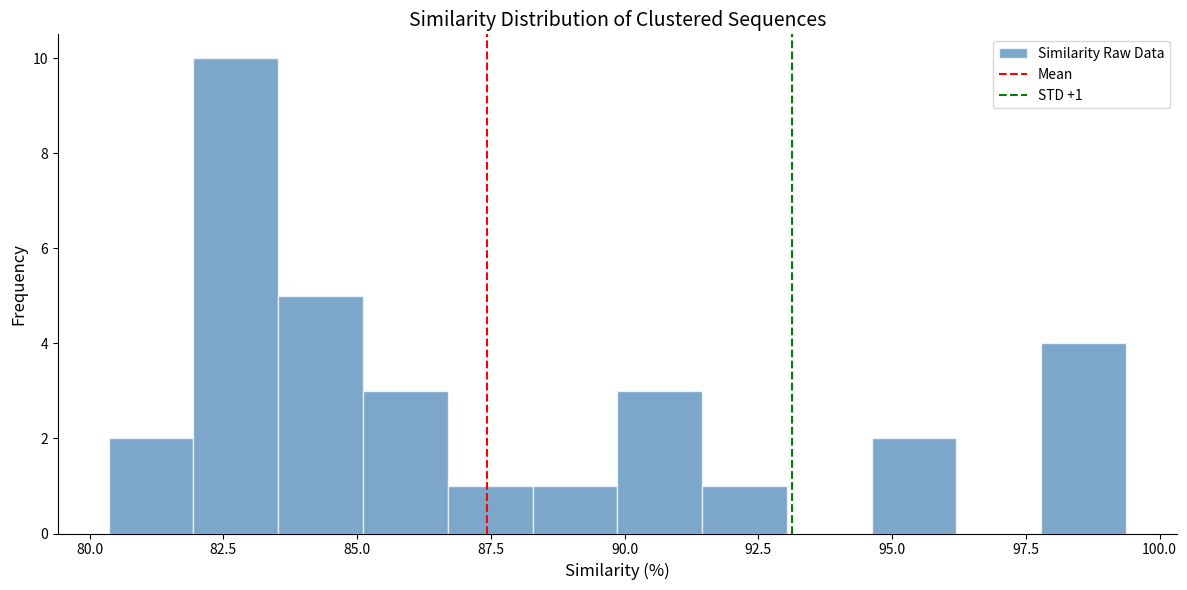

Around what value on the x-axis is the tallest bar? Give the approximate position of its centre, as read against the axis.

82.5